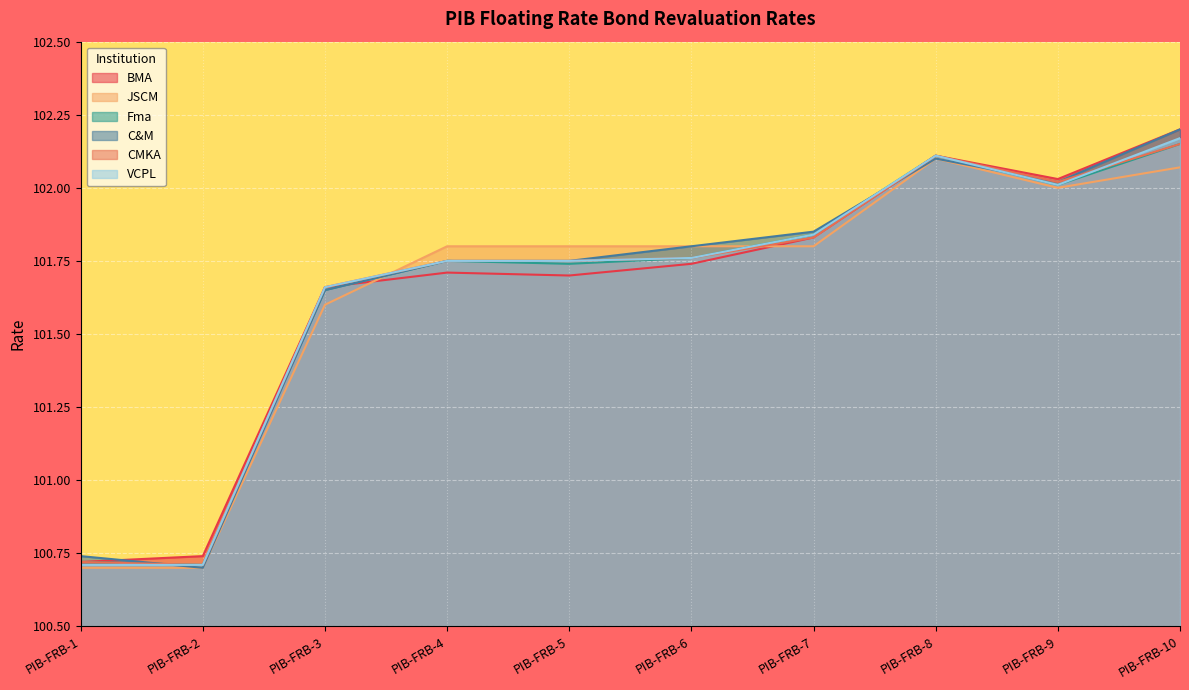

How many data points in Fma are above 101?

8